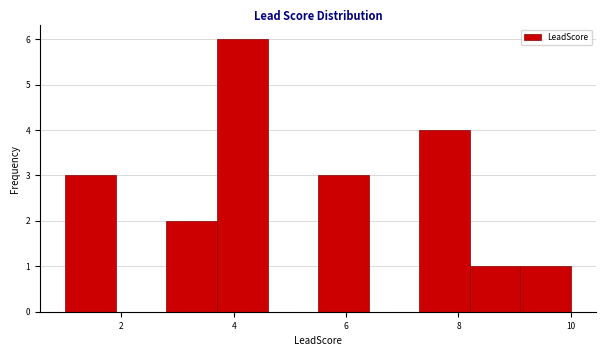

Reading left to right, list every bar in this chart as the range it spans on the x-axis followed by its height. Neither the bar edges nor the heights are printed on the chart, so give them approximately, as read against the axes.

1.0 to 1.9: 3
1.9 to 2.8: 0
2.8 to 3.7: 2
3.7 to 4.6: 6
4.6 to 5.5: 0
5.5 to 6.4: 3
6.4 to 7.3: 0
7.3 to 8.2: 4
8.2 to 9.1: 1
9.1 to 10.0: 1